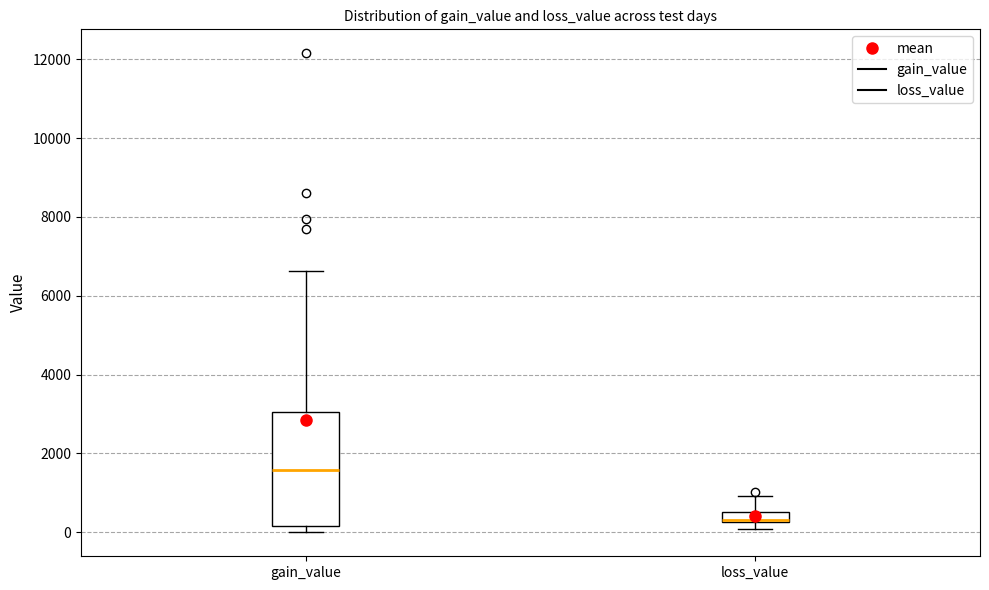

Comparing the boxes themselves (not the whiskers), which one is the tallest?

gain_value